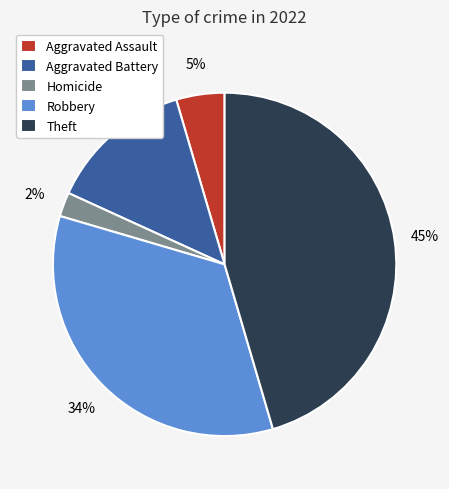

Do Theft and Robbery together represent more than half of the pie?

Yes